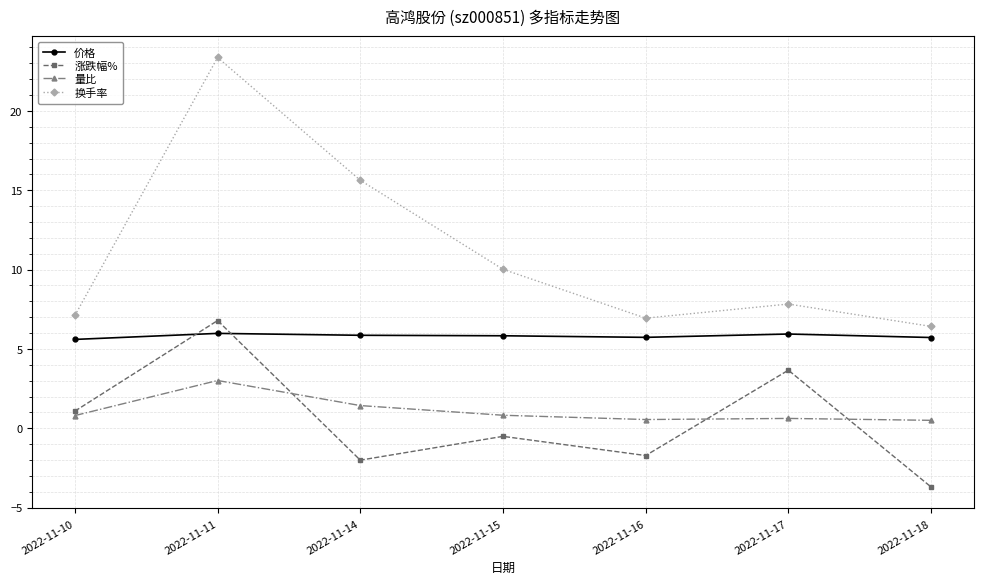

Is this an area chart (filled region under the line)?

No